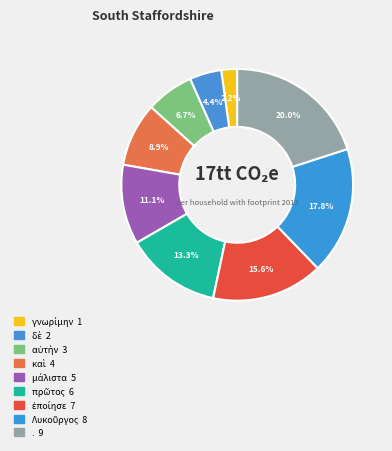

Do γνωρίμην and Λυκοῦργος together represent more than half of the pie?

No